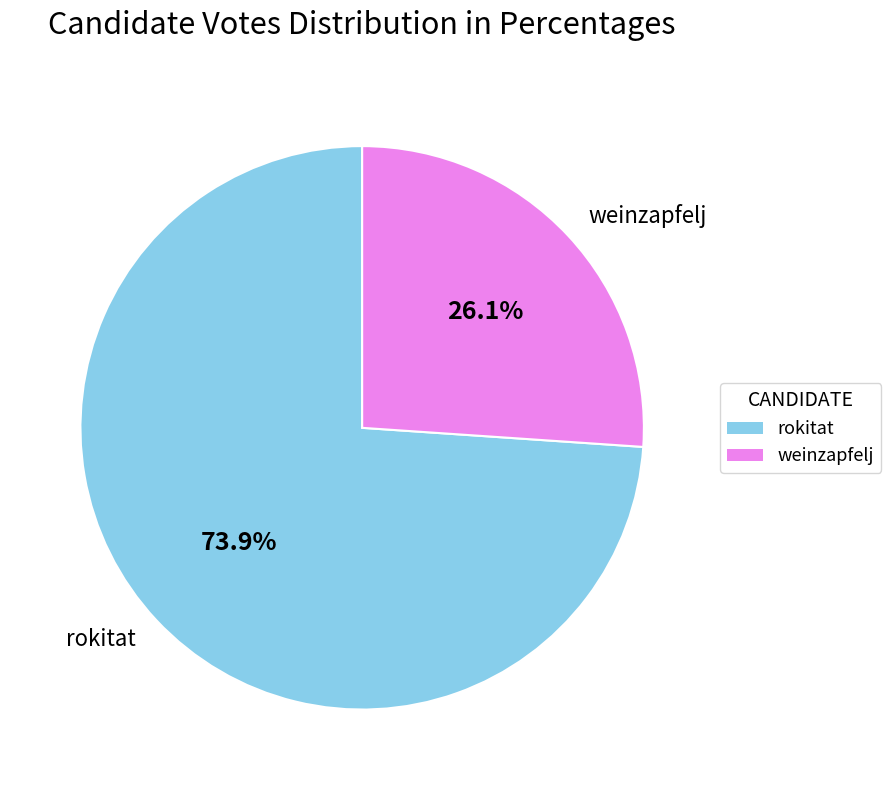

Which has a higher value, rokitat or weinzapfelj?

rokitat